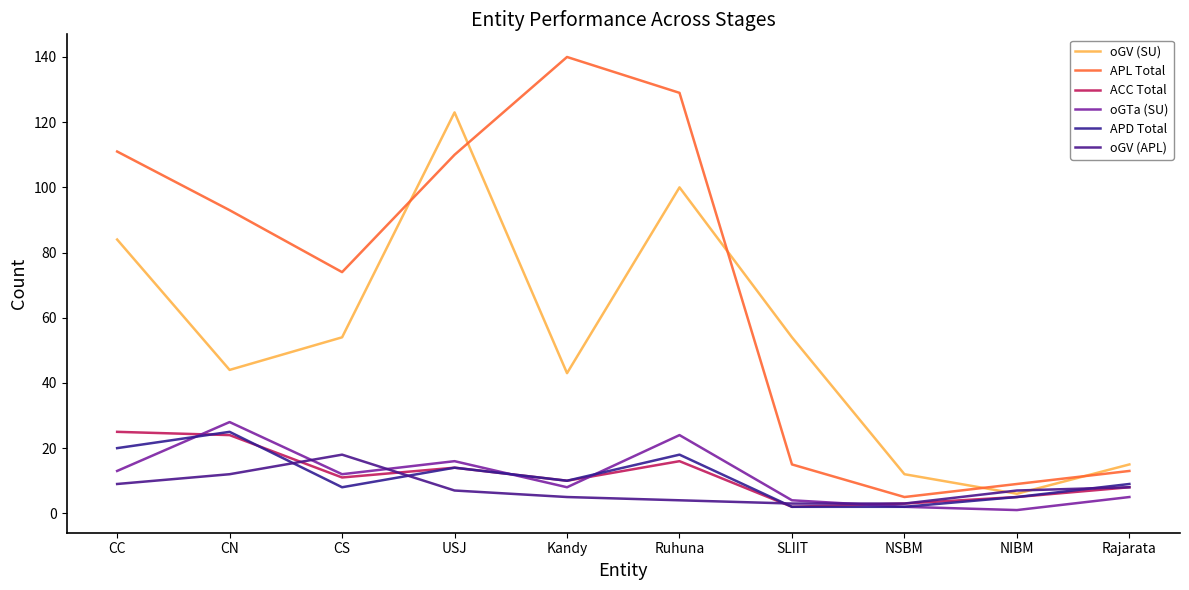

How many interior local peaks does the APD Total series have?

3